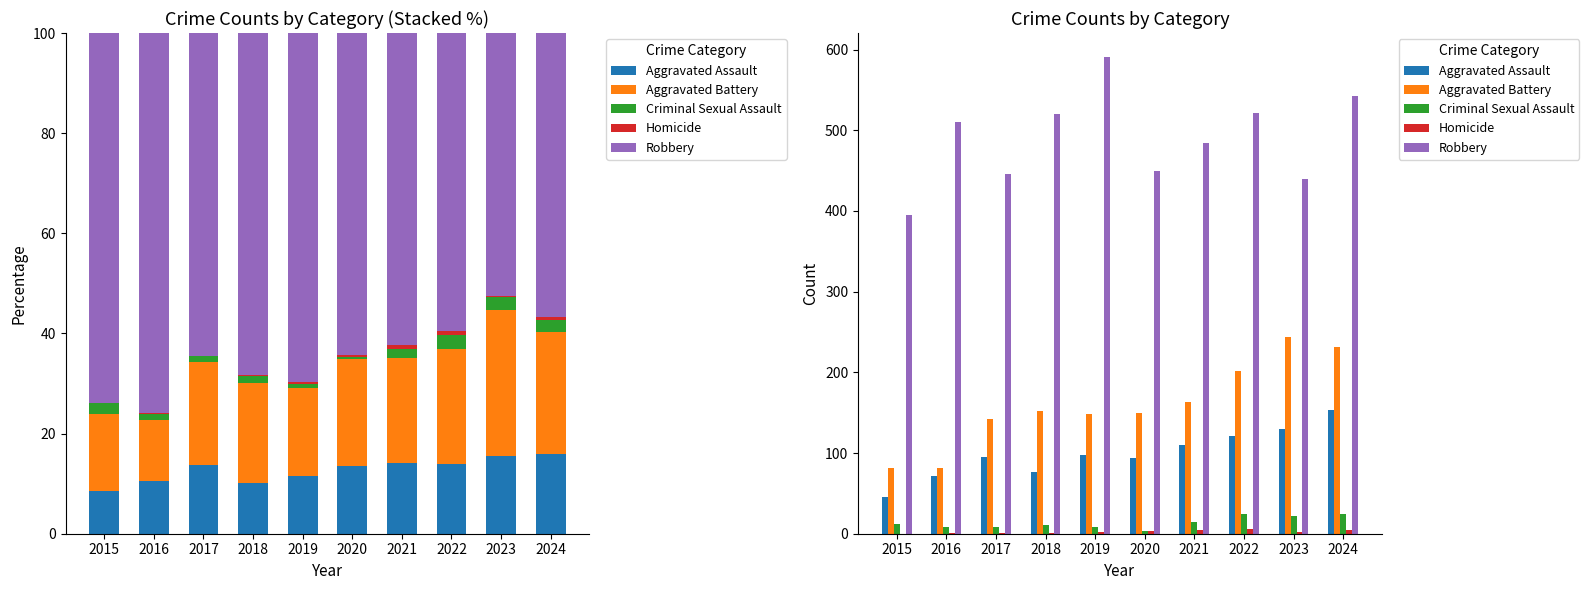

Which has a higher value, 2020 or 2016?

2020